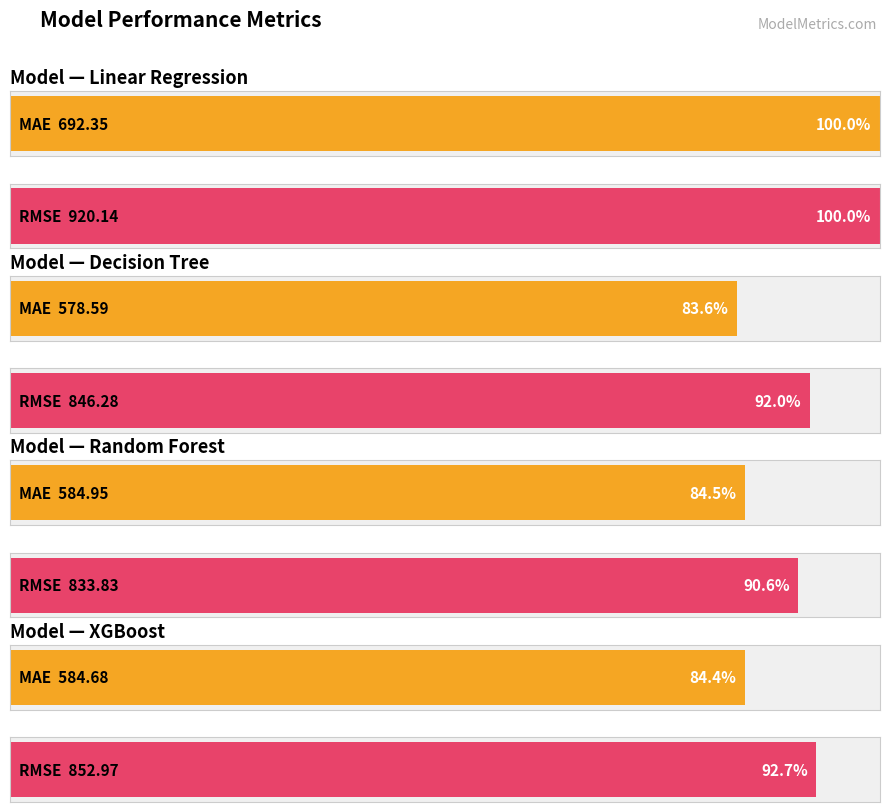

The value of RMSE at XGBoost is 327.4. True or false?

False